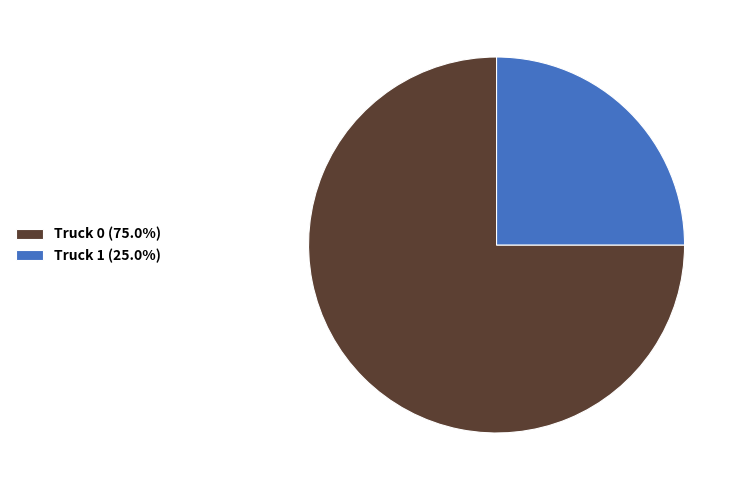

Which category accounts for the majority?

Truck 0